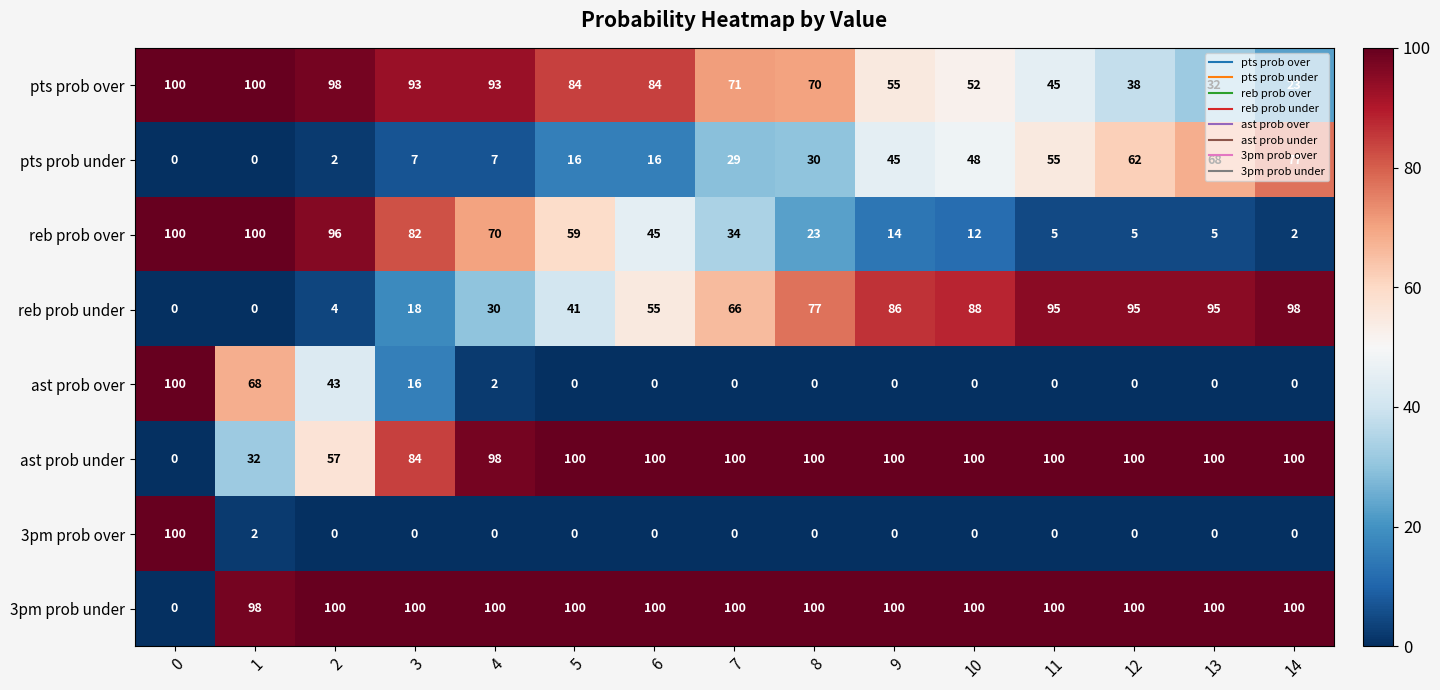

Where is pts prob over nearest to the value 61?

9